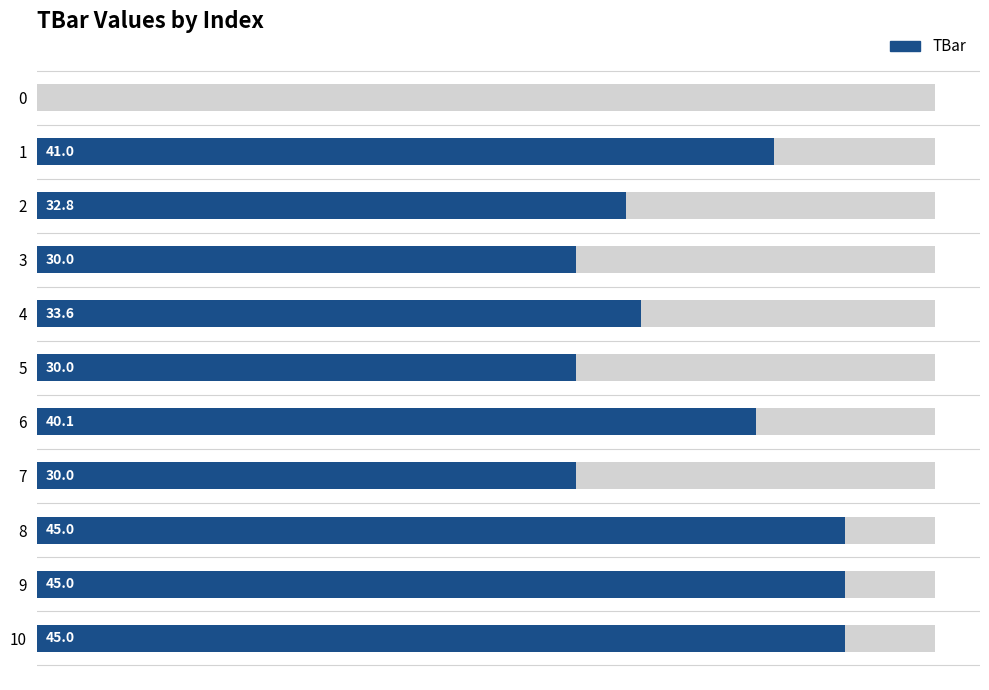

Is it true that the value at 7 is 11.4?

False